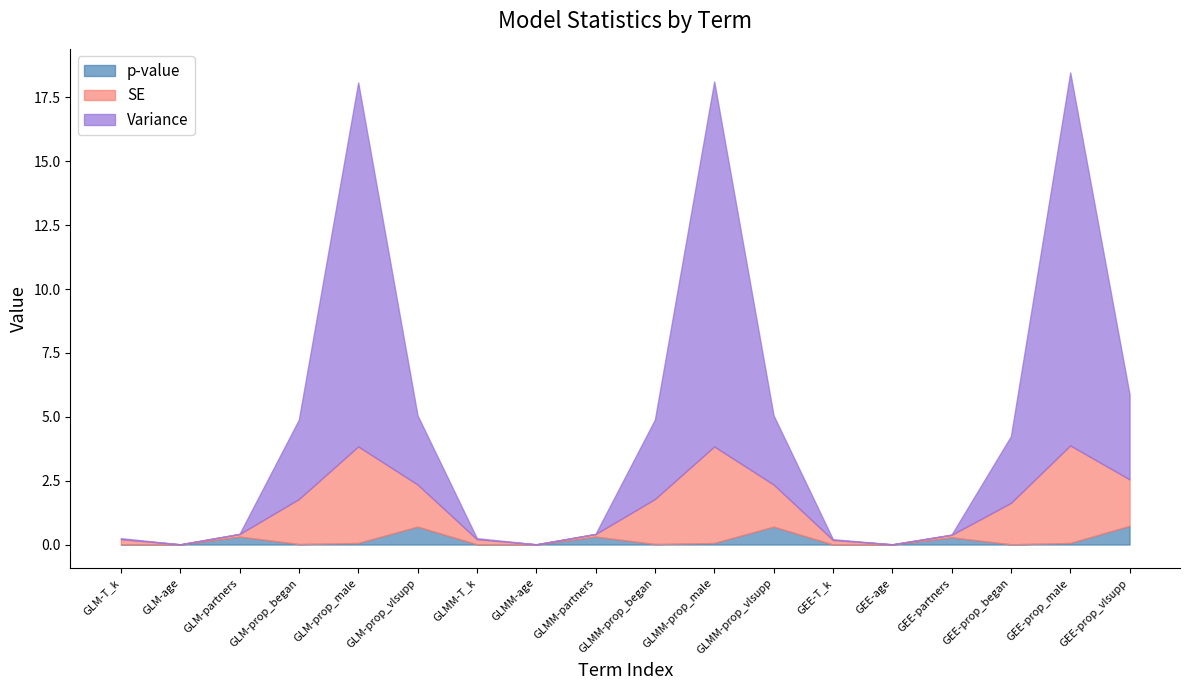

What is the average value of the p-value series?

0.2